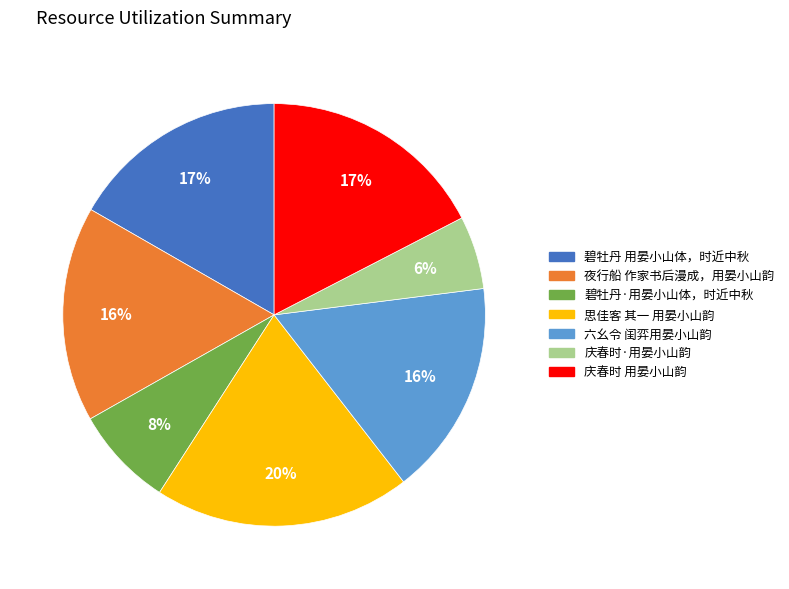

To the nearest percent, what is the average slice percentage?

14%